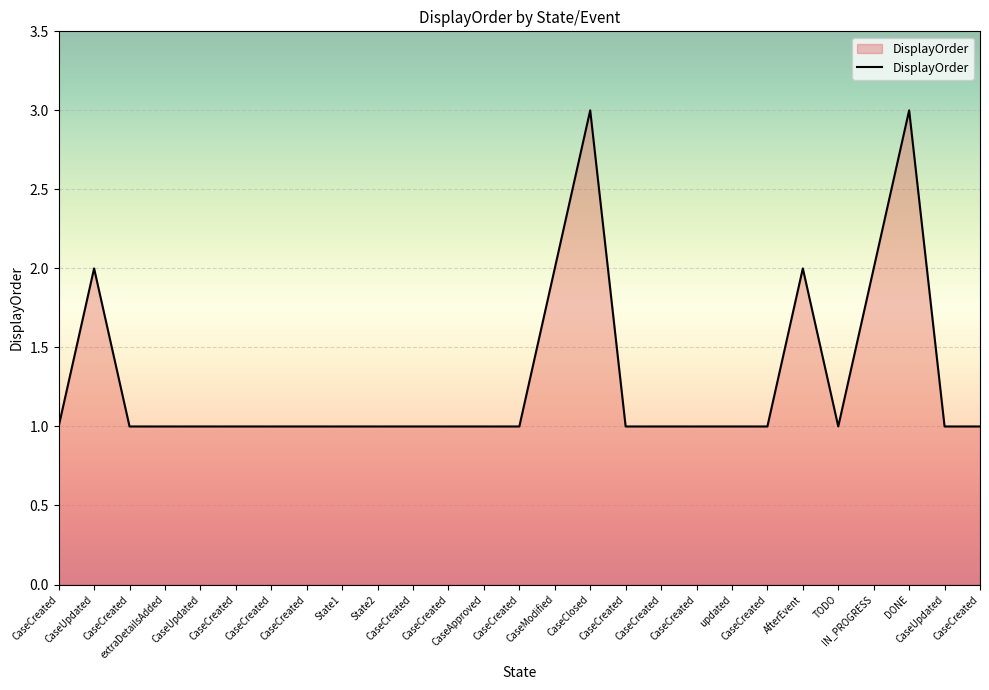

Where is the first local maximum?

CaseUpdated